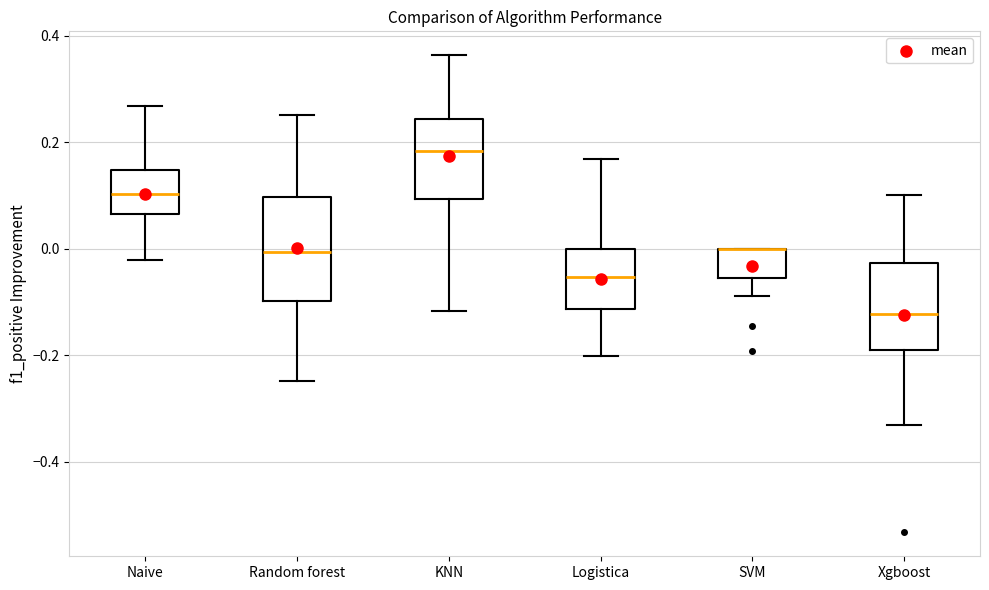

Reading left to right, transcribe this box plot: for each box, give where its median line is, the range the box spans, and where its two whiskers end, as read against the y-axis. The values are not printed on the chart, so give them approximately, as read against the axis.

Naive: median 0.10, box 0.06 to 0.14, whiskers -0.02 to 0.26
Random forest: median 0.00, box -0.10 to 0.10, whiskers -0.24 to 0.26
KNN: median 0.18, box 0.10 to 0.24, whiskers -0.12 to 0.36
Logistica: median -0.06, box -0.12 to 0.00, whiskers -0.20 to 0.16
SVM: median 0.00 (drawn on the box's upper edge), box -0.06 to 0.00, whiskers -0.08 to 0.00
Xgboost: median -0.12, box -0.20 to -0.02, whiskers -0.34 to 0.10